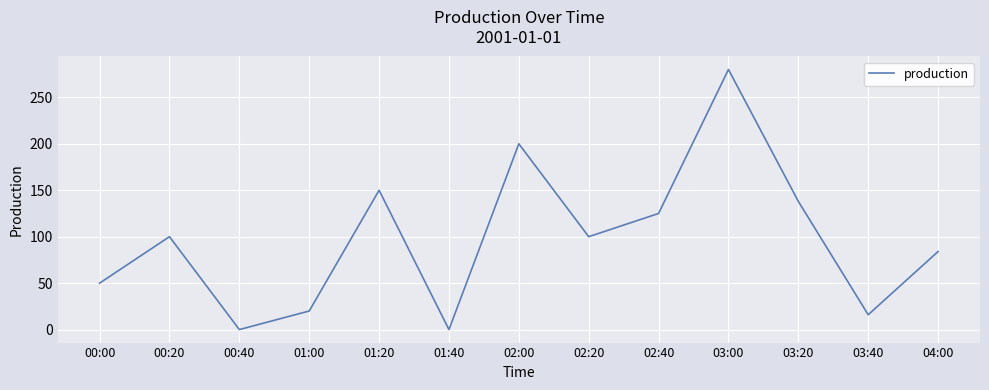

At which category does the chart reach its peak across all series?

03:00